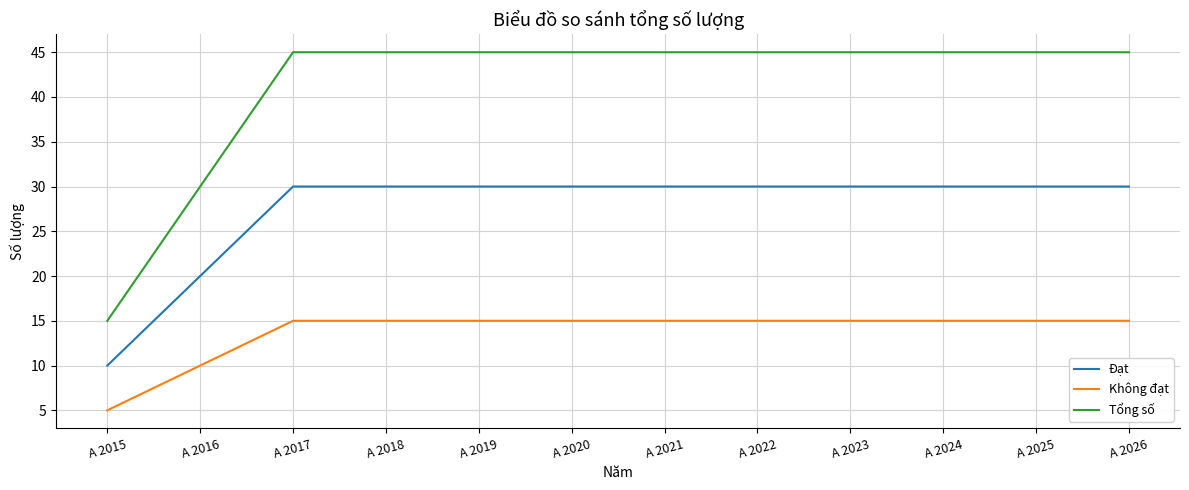

What are all the series names shown in the legend?

Đạt, Không đạt, Tổng số